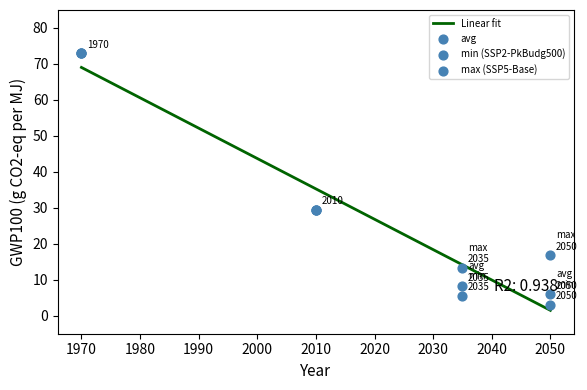

Which series reaches the maximum Y coordinate?

avg